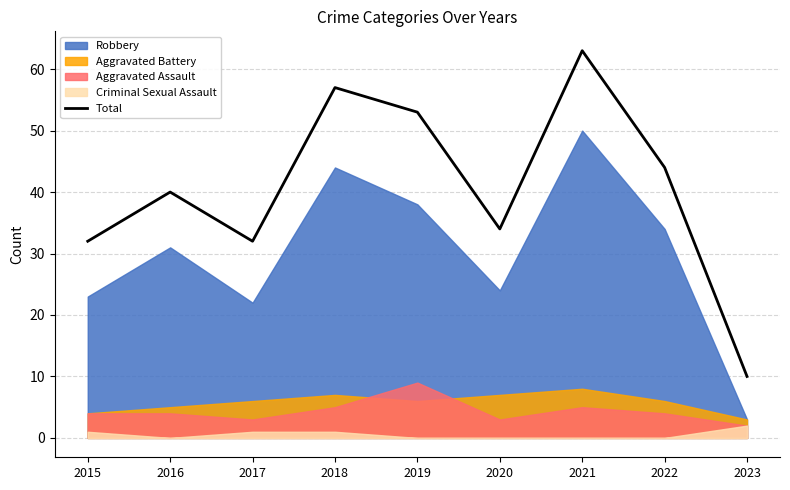

How many lines are shown in the chart?

5